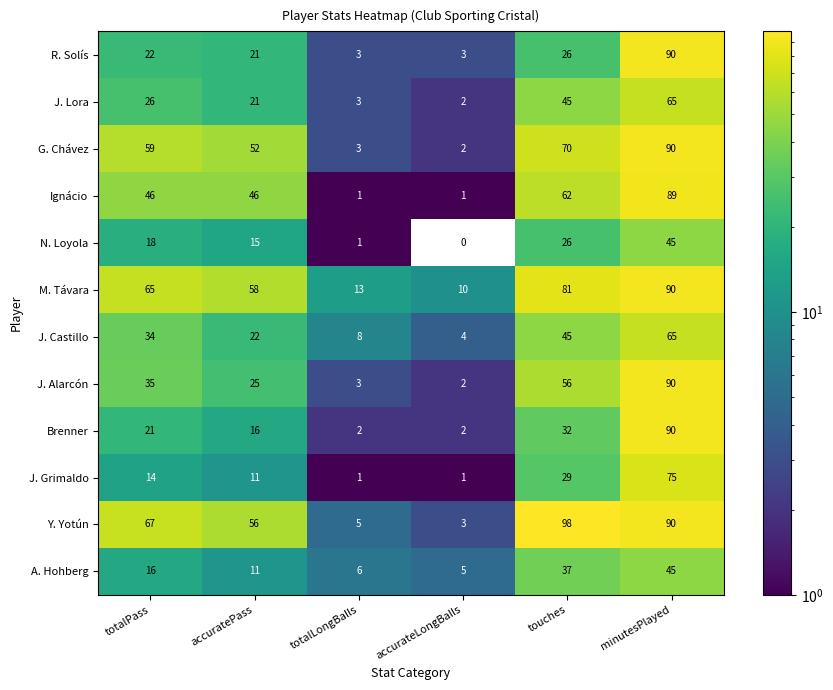

What value does the Brenner series have at accuratePass, to the nearest 5?

15